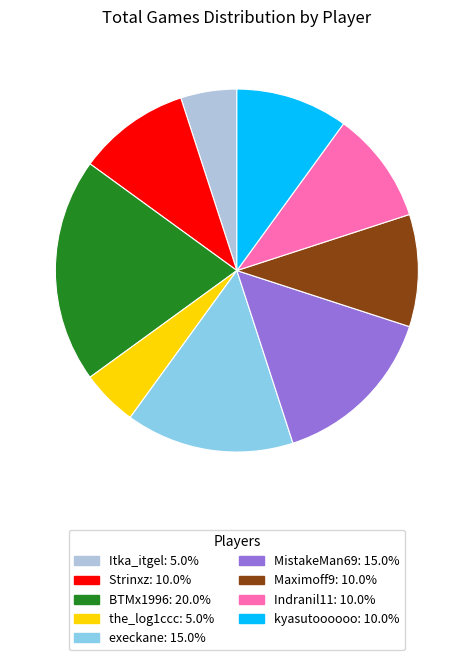

Is there a majority slice in this chart?

No